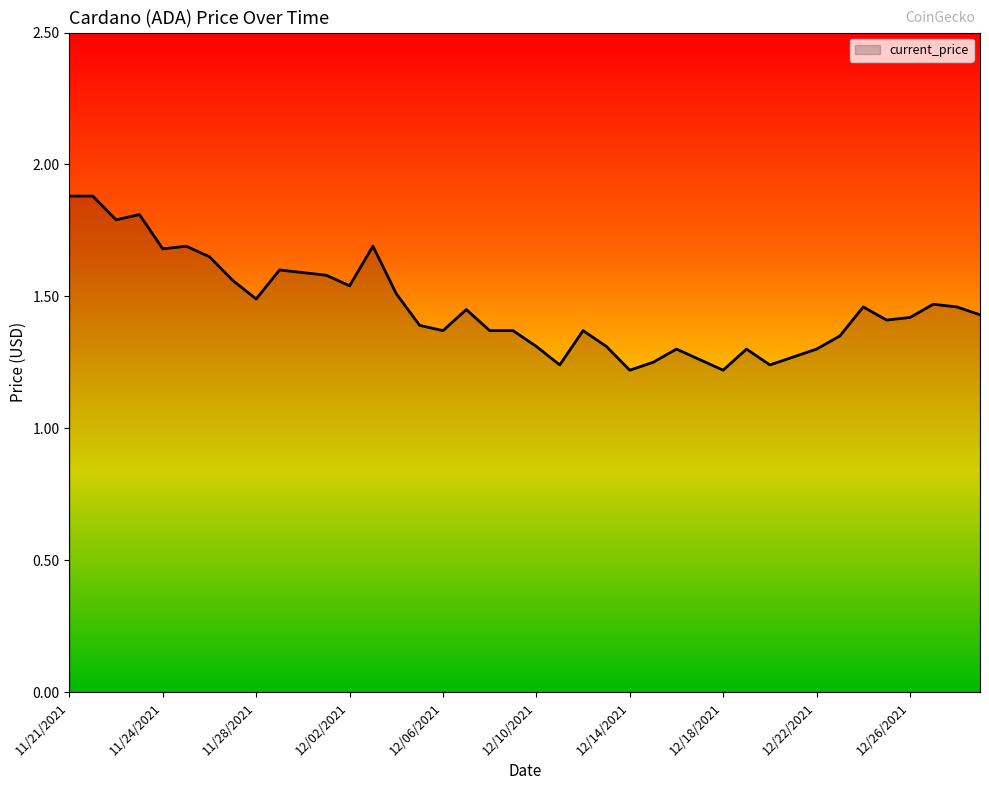

What is the greatest value displayed?

1.9